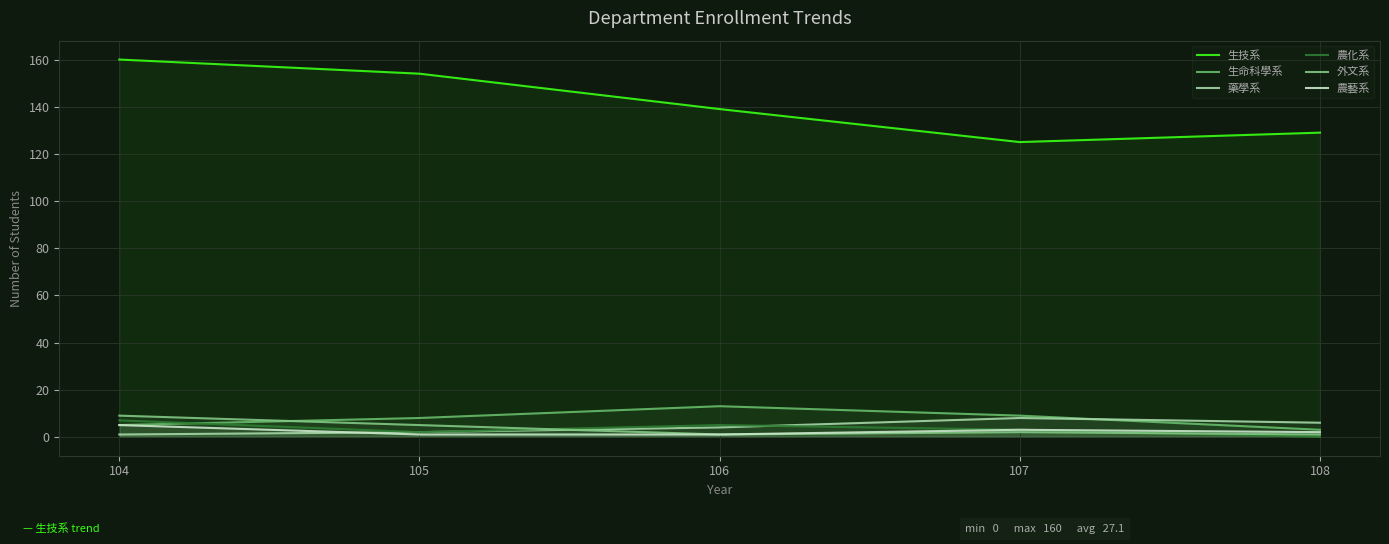

How many categories are shown in the chart?

5